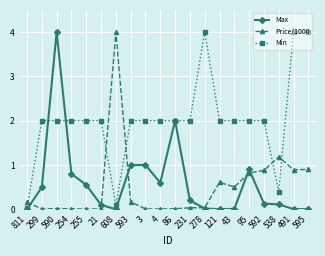

At 592, list the series in order from largest to smallest.

Min, Price/1000, Max